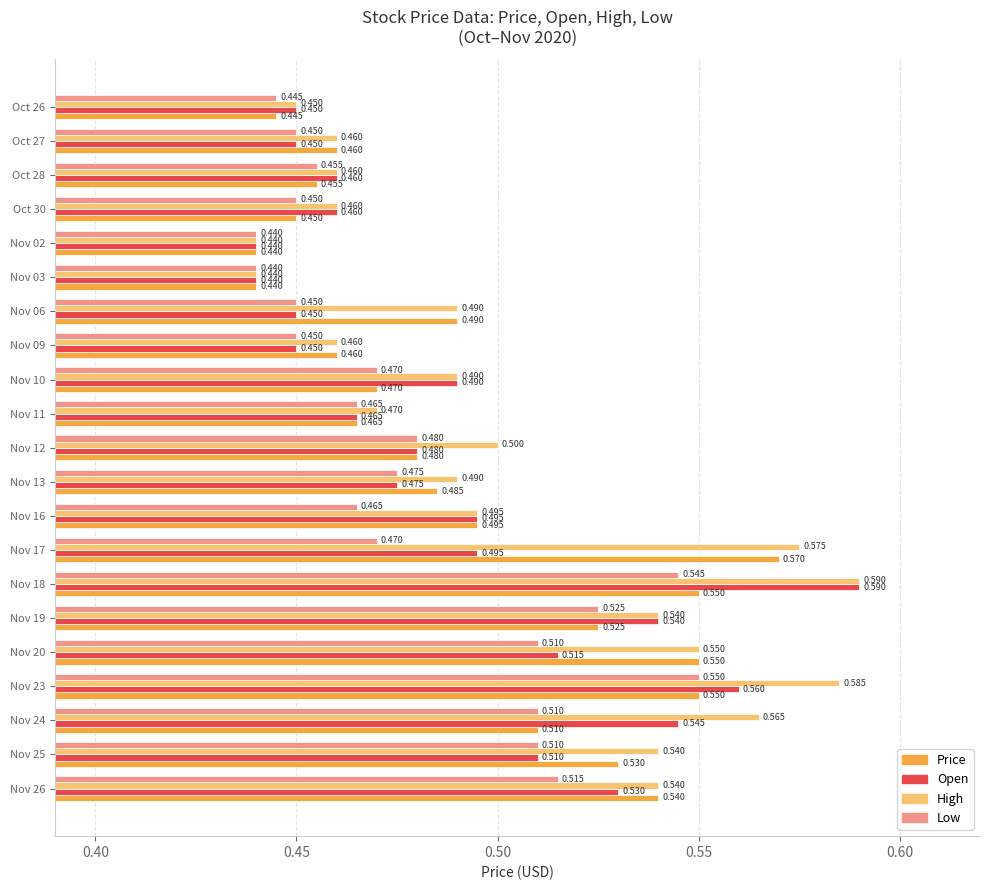

Between Nov 16 and Nov 06, which series saw the biggest shift?

Open